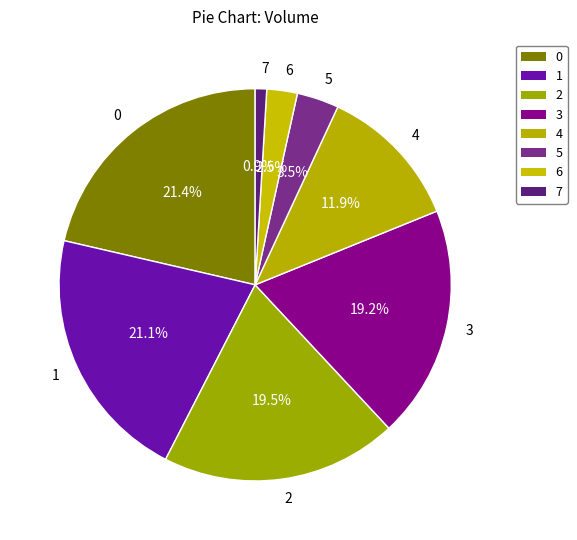

To the nearest percent, what percentage of the pie is 1?

21%